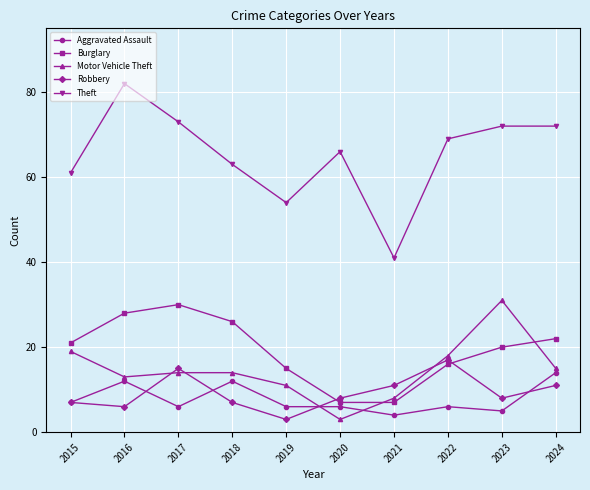

What is the difference between the Burglary values at 2016 and 2018?

2